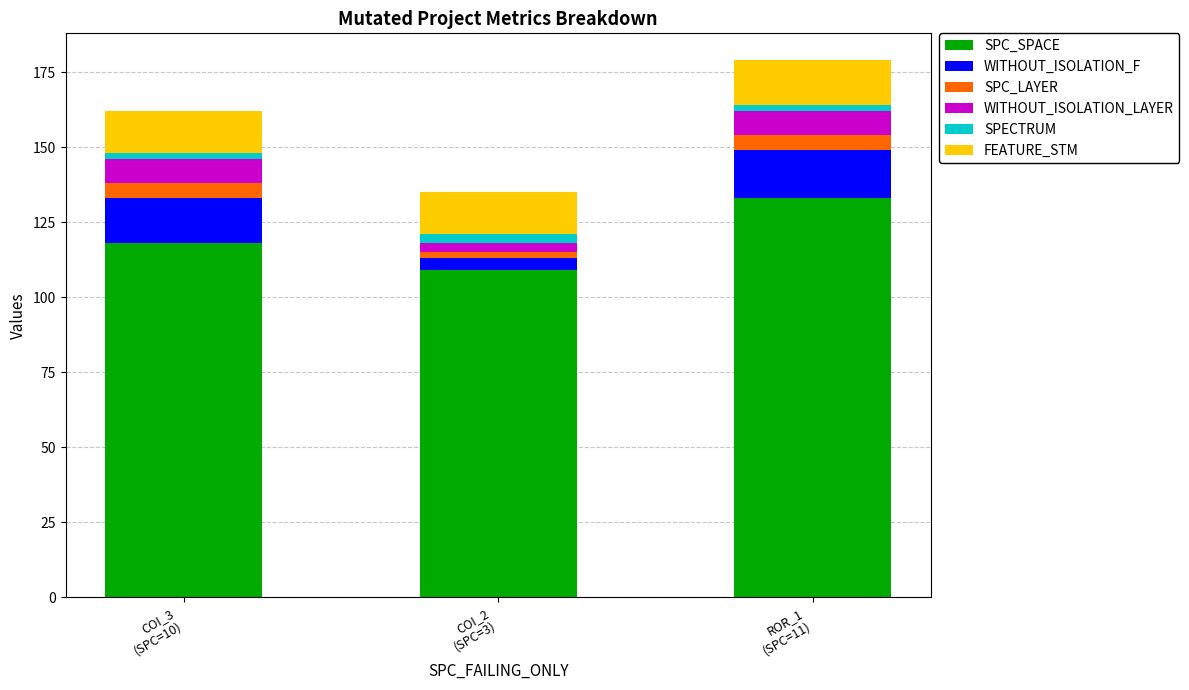

What is the difference between the maximum and second lowest values in the SPC_SPACE series?

15